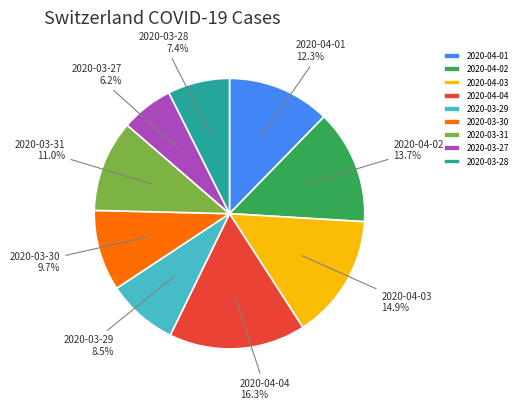

Does 2020-04-03 account for over 50% of the chart?

No